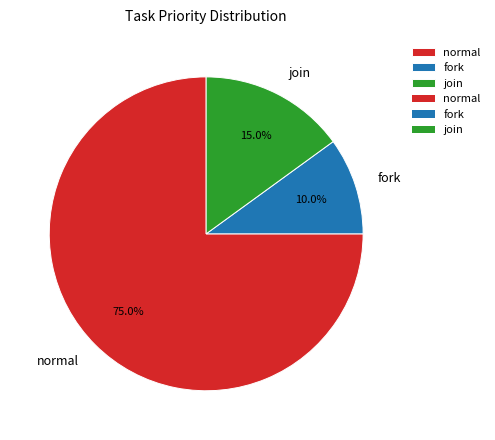

To the nearest percent, what percentage of the pie is join?

15%